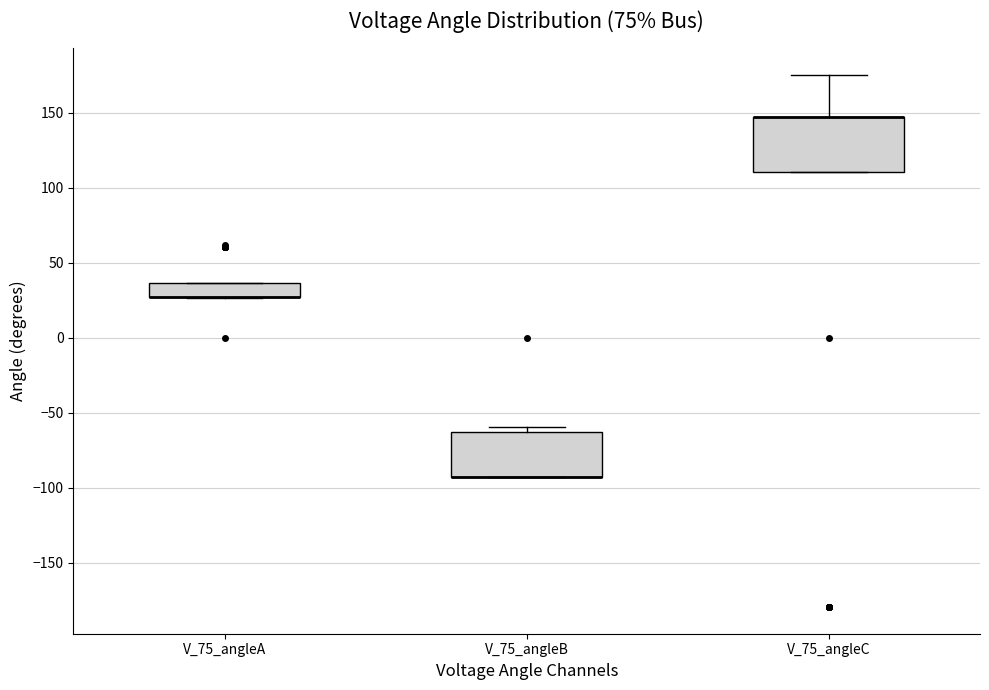

Reading left to right, transcribe this box plot: for each box, give where its median line is, the range the box spans, and where its two whiskers end, as read against the y-axis. The values are not printed on the chart, so give them approximately, as read against the axis.

V_75_angleA: median 25 (drawn on the box's lower edge), box 25 to 35, whiskers 25 to 35
V_75_angleB: median -95 (drawn on the box's lower edge), box -95 to -60, whiskers -95 to -60 (just above the box's upper edge)
V_75_angleC: median 145 (drawn on the box's upper edge), box 110 to 145, whiskers 110 to 175